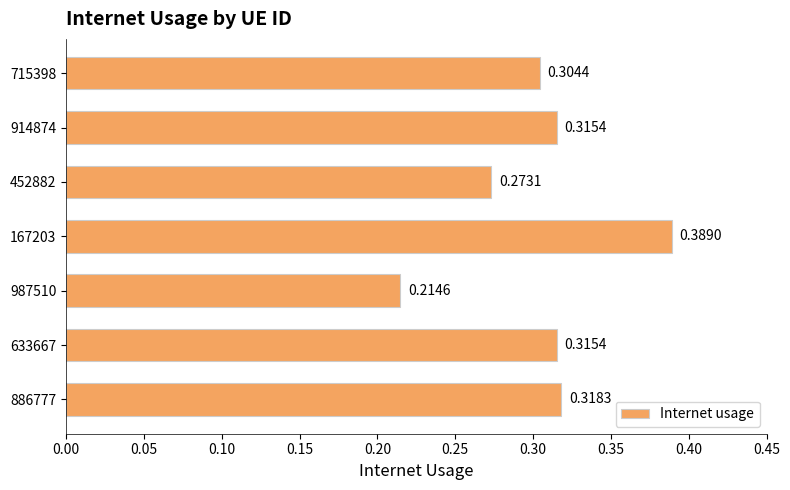

How many bars are there in total?

7